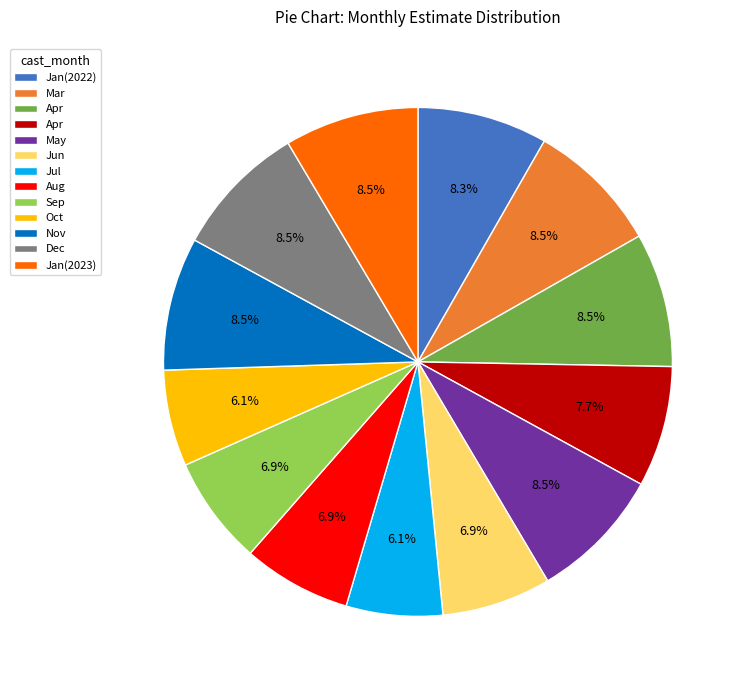

Is there a majority slice in this chart?

No